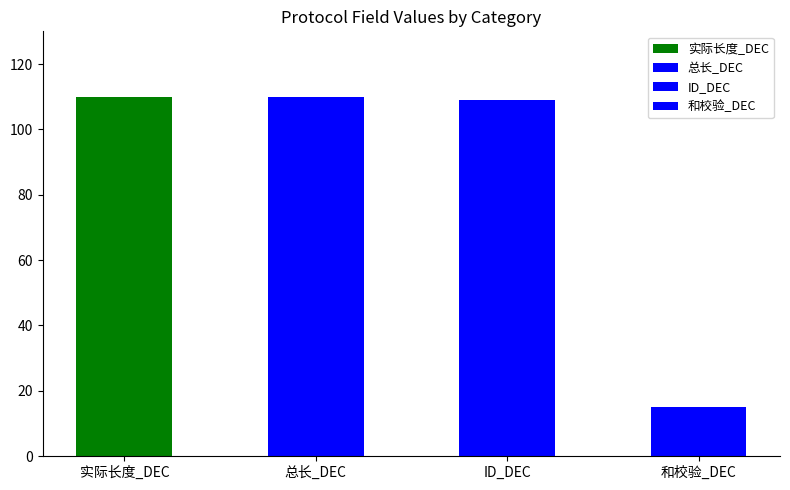

What is the maximum value for 实际长度_DEC?

110